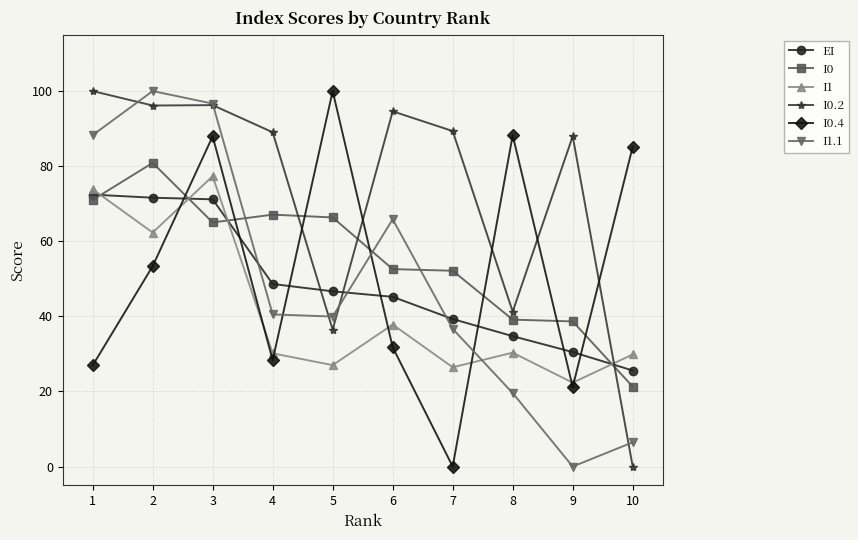

The value of I1.1 at 6 is 65.9. True or false?

True